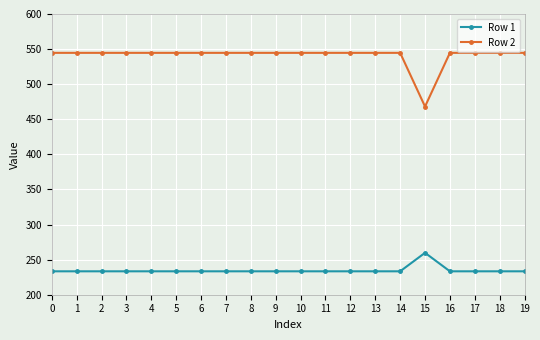

True or false: Row 1 has a value of 233.4 at 8.

True